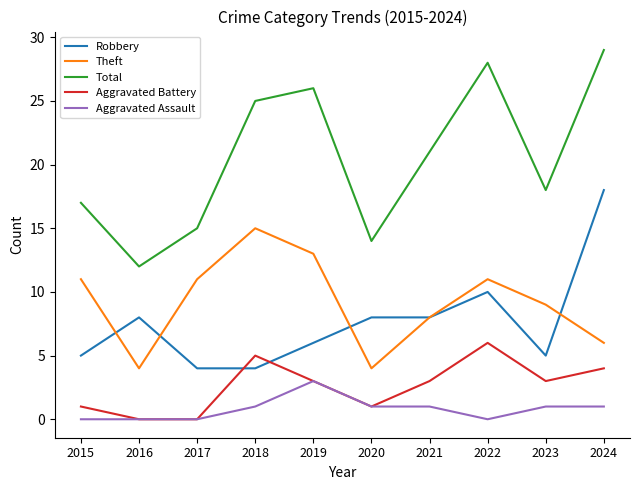

List the series in order of their peak value, lowest first.

Aggravated Assault, Aggravated Battery, Theft, Robbery, Total